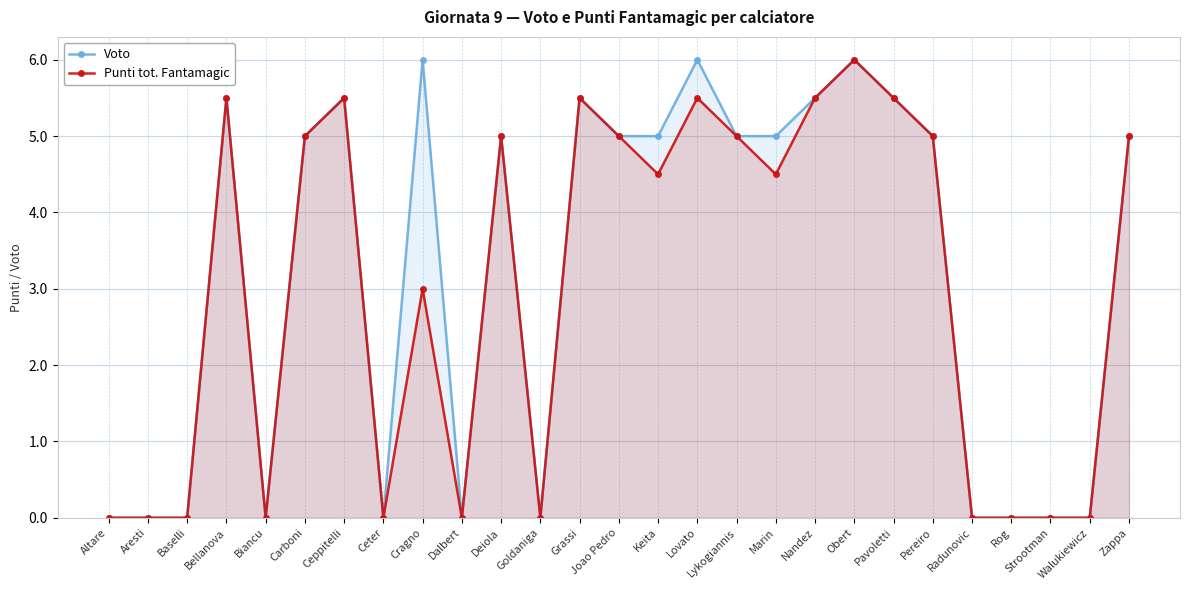

The Punti tot. Fantamagic series shows 5.5 at Lovato. True or false?

True